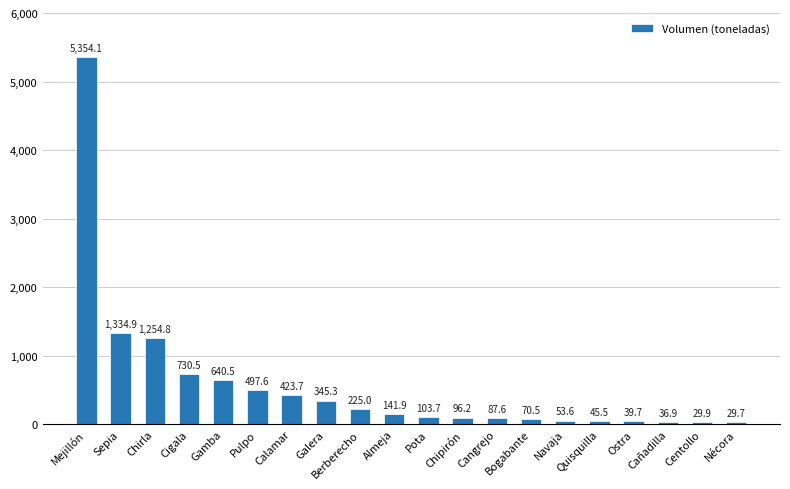

What is the label of the 13th bar from the right?

Galera